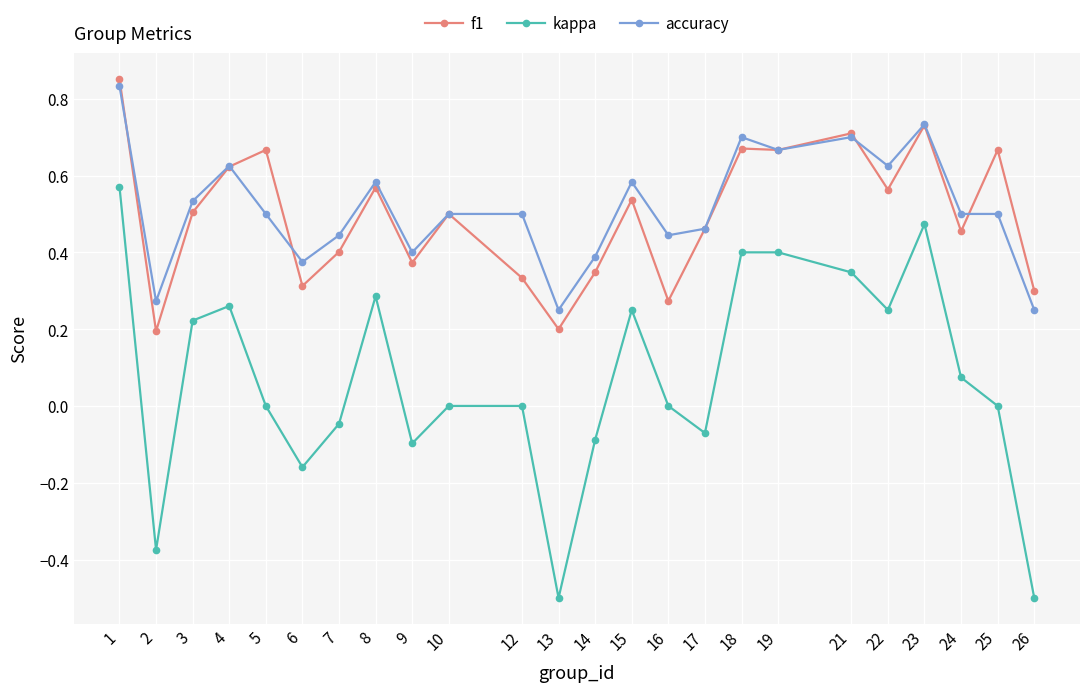

What is the smallest value displayed?

-0.5